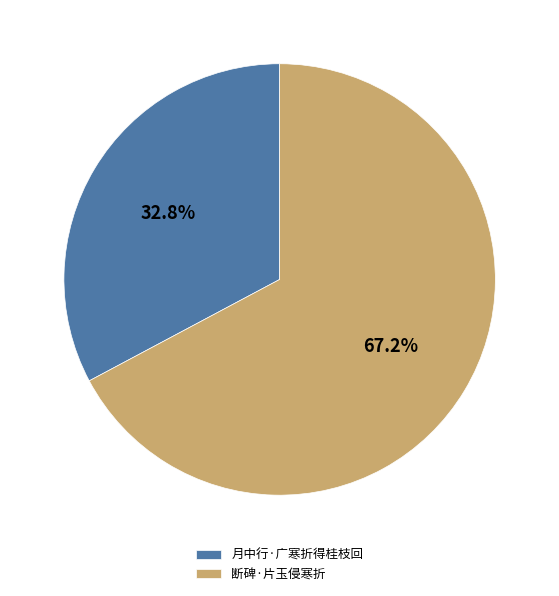

Combined, do 断碑·片玉侵寒折 and 月中行·广寒折得桂枝回 account for over 50%?

Yes